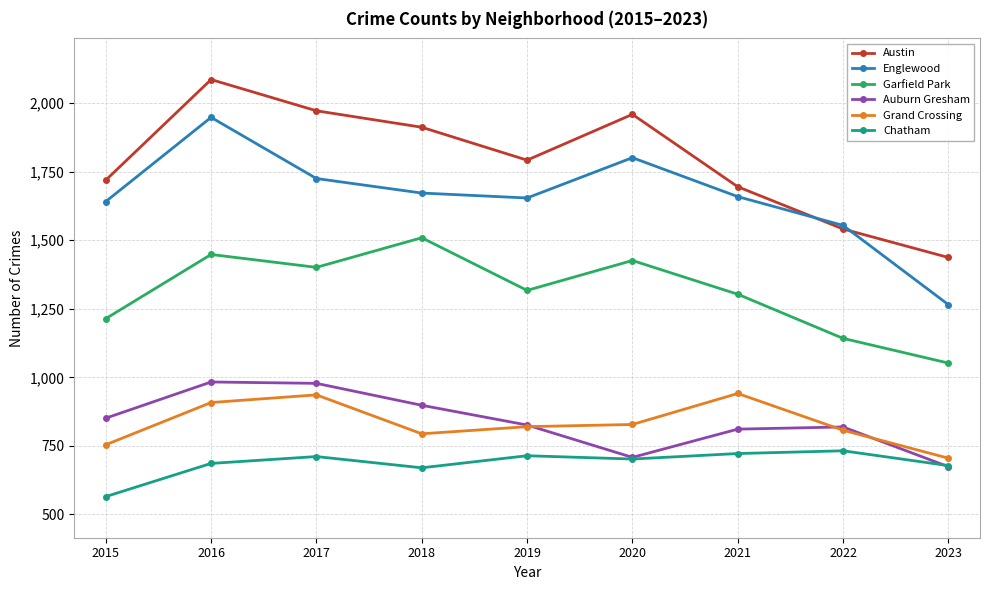

True or false: Auburn Gresham has more than 0 interior local peaks.

True